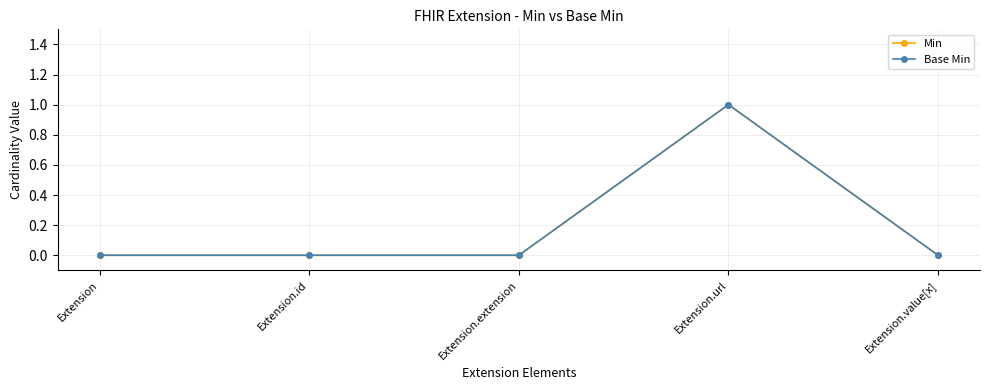

Is this an area chart (filled region under the line)?

No